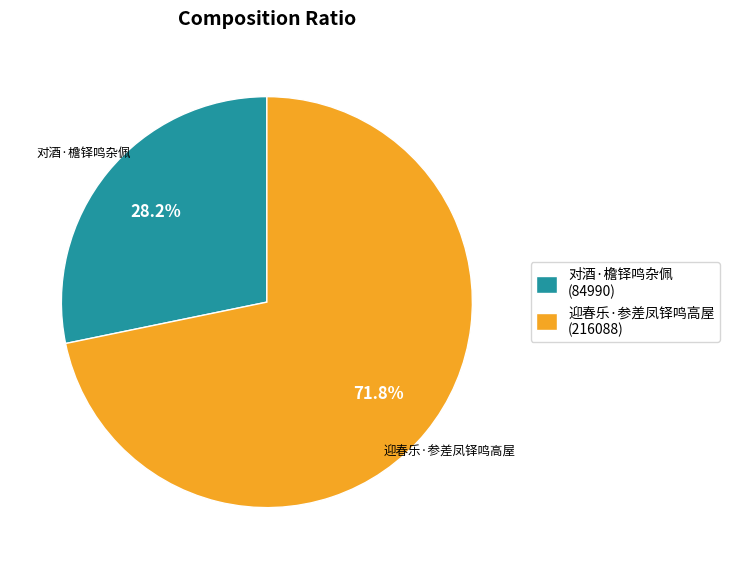

To the nearest percent, what percentage of the pie is 对酒·檐铎鸣杂佩?

28%